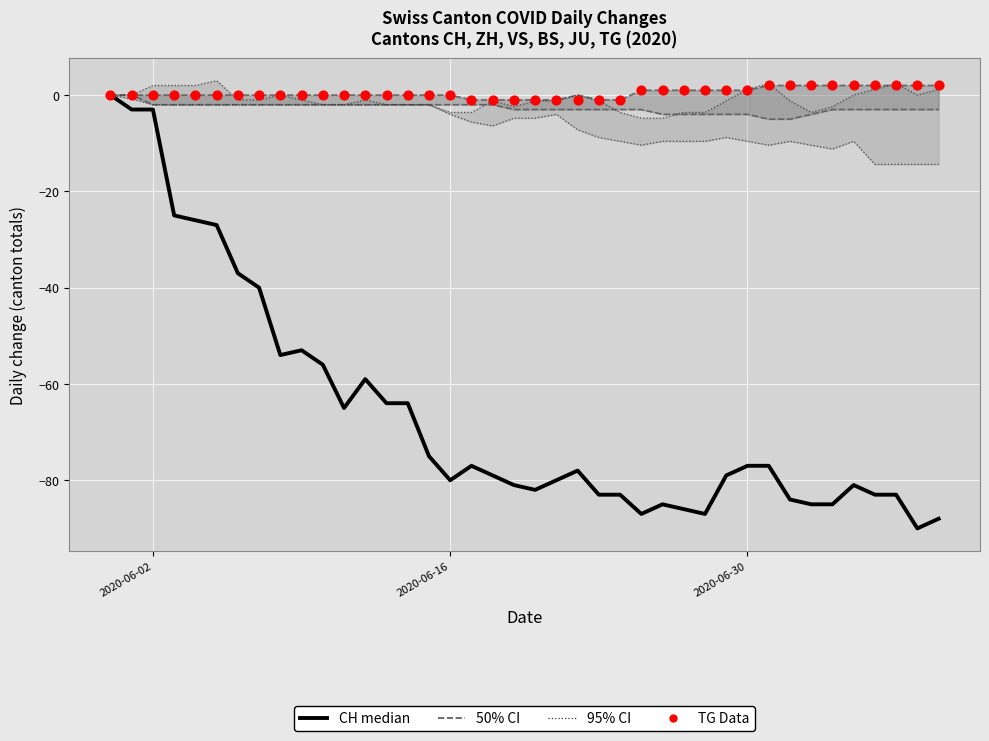

Which series reaches the minimum Y coordinate?

CH